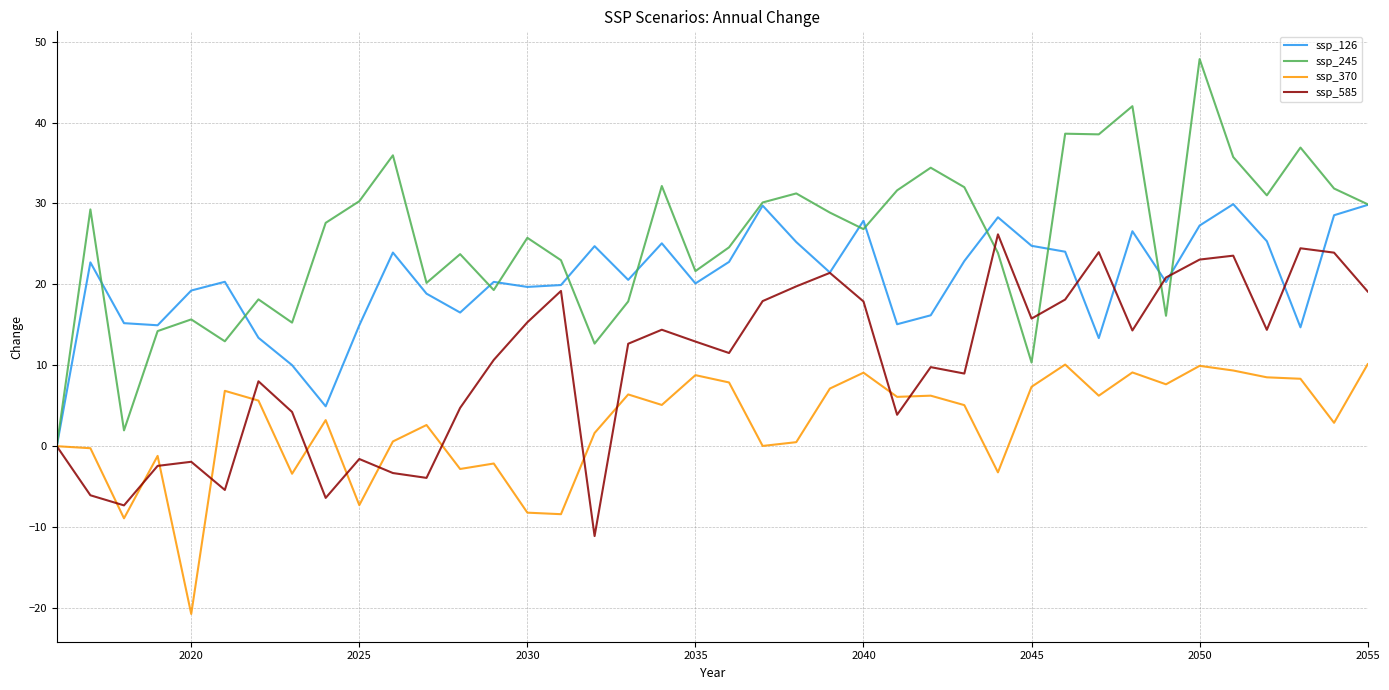

Which series has the widest spread of values?

ssp_245